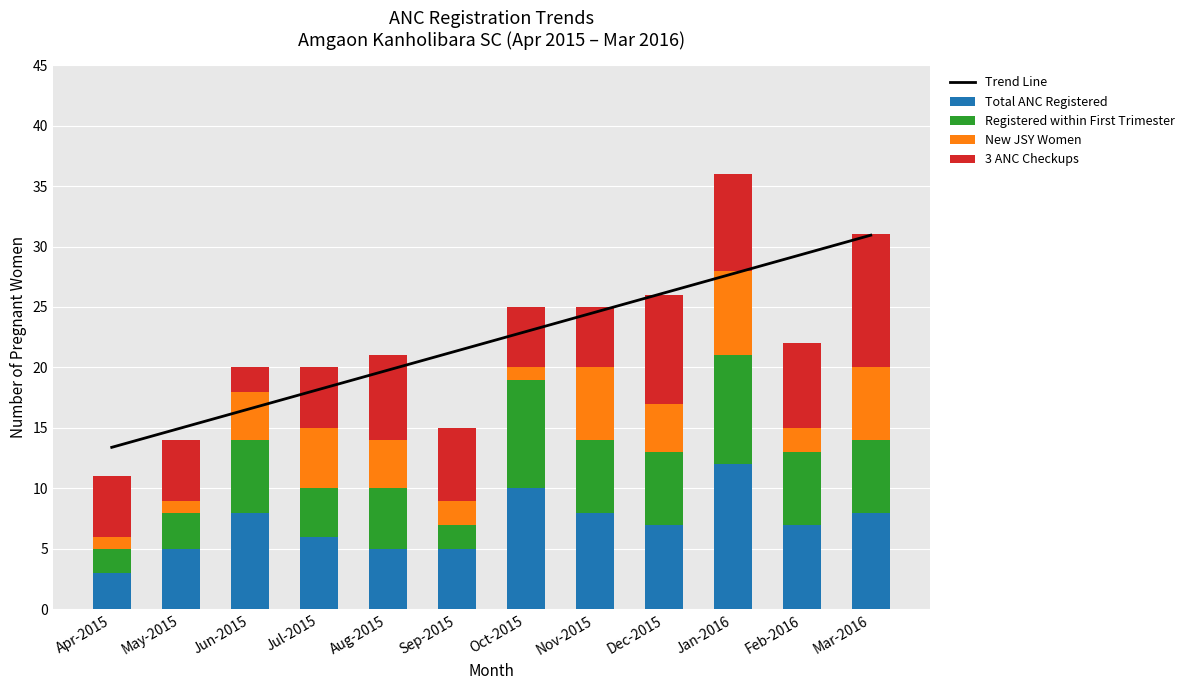

At how many categories does at least one series exceed 30?

1